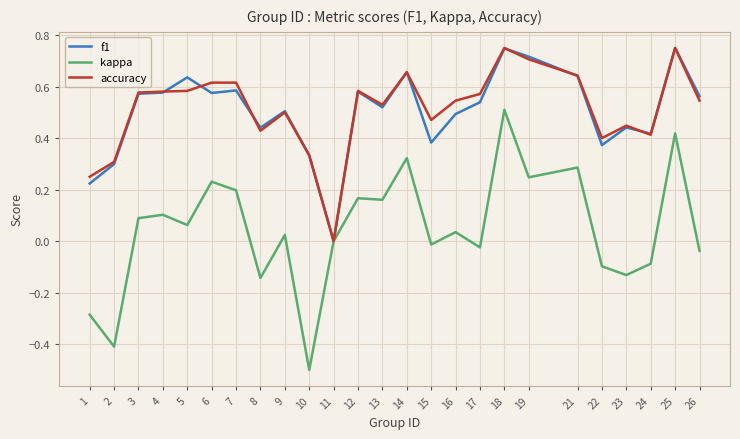

At which category is the sum across all series the highest?

18